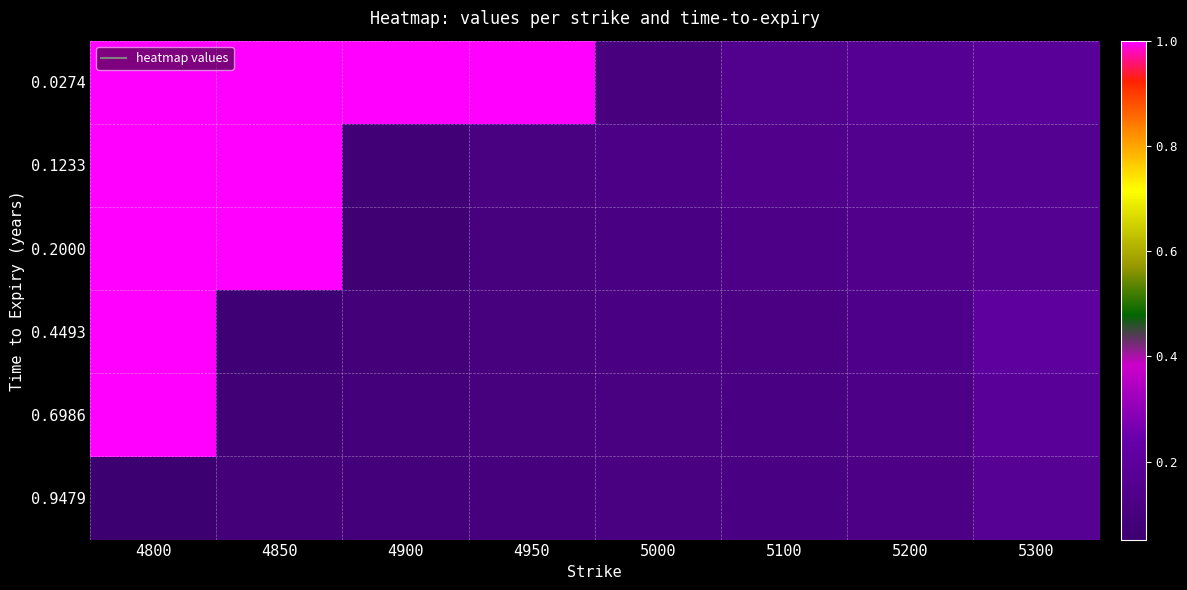

Reading left to right, what are all the values shown in this chart?

0.0274: 4800=1.0	4850=1.0	4900=1.0	4950=1.0	5000=0.1	5100=0.2	5200=0.2	5300=0.2
0.1233: 4800=1.0	4850=1.0	4900=0.1	4950=0.1	5000=0.1	5100=0.1	5200=0.2	5300=0.2
0.2000: 4800=1.0	4850=1.0	4900=0.1	4950=0.1	5000=0.1	5100=0.1	5200=0.1	5300=0.2
0.4493: 4800=1.0	4850=0.1	4900=0.1	4950=0.1	5000=0.1	5100=0.1	5200=0.1	5300=0.2
0.6986: 4800=1.0	4850=0.1	4900=0.1	4950=0.1	5000=0.1	5100=0.1	5200=0.1	5300=0.2
0.9479: 4800=0.1	4850=0.1	4900=0.1	4950=0.1	5000=0.1	5100=0.1	5200=0.1	5300=0.2